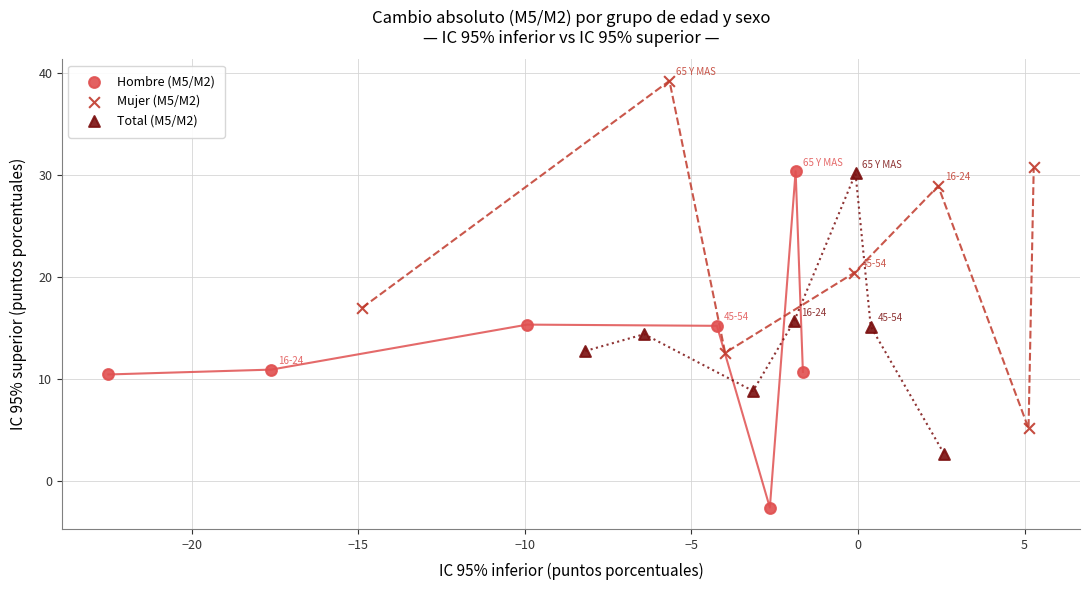

Which series contains the highest Y value?

Mujer (M5/M2)